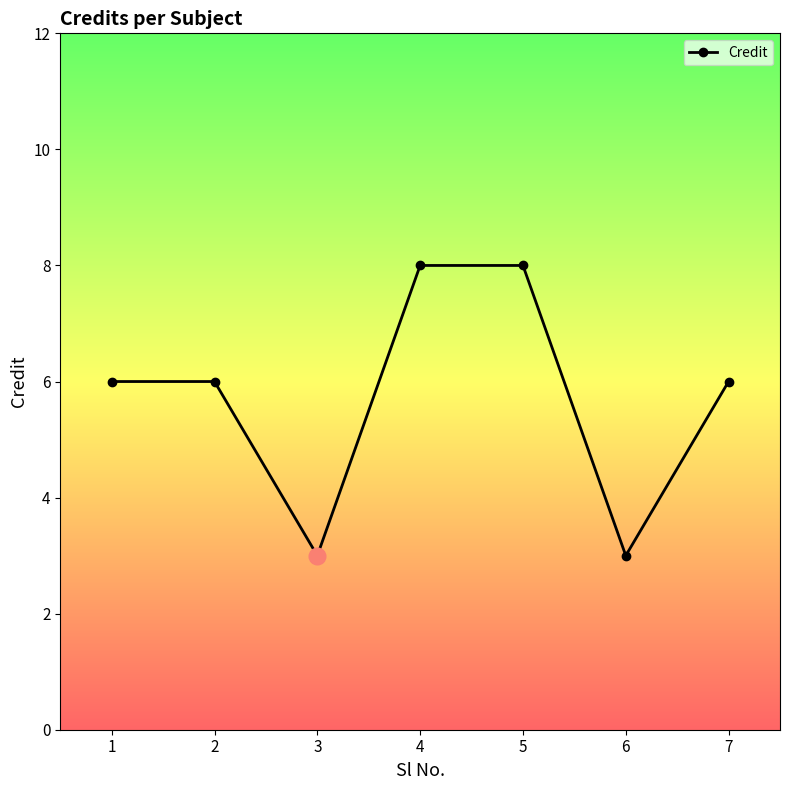

Reading left to right, transcribe all the data shown in this chart.

1=6	2=6	3=3	4=8	5=8	6=3	7=6